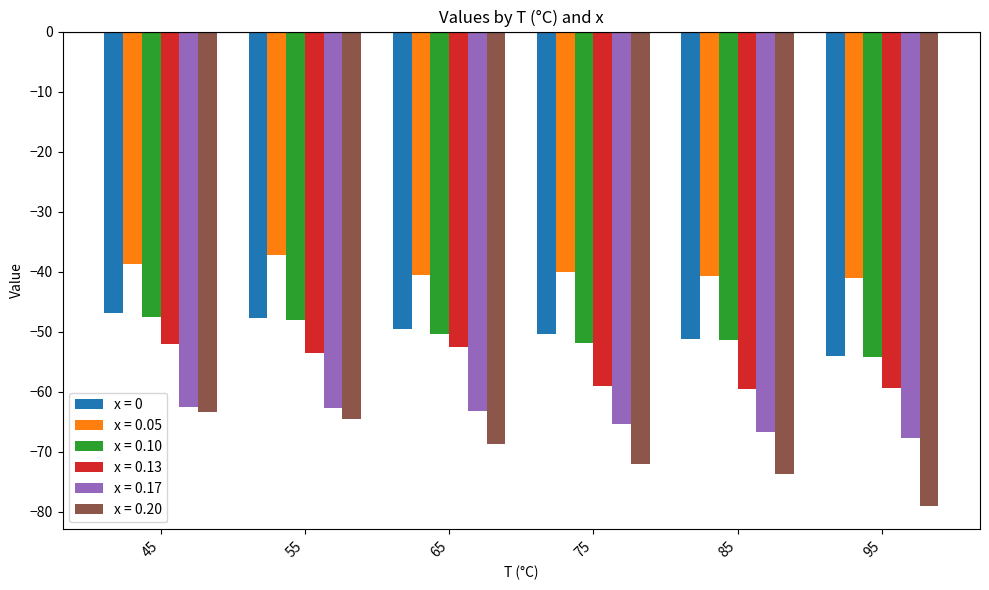

Is it true that x = 0.20 equals -73.6 at 85?

True